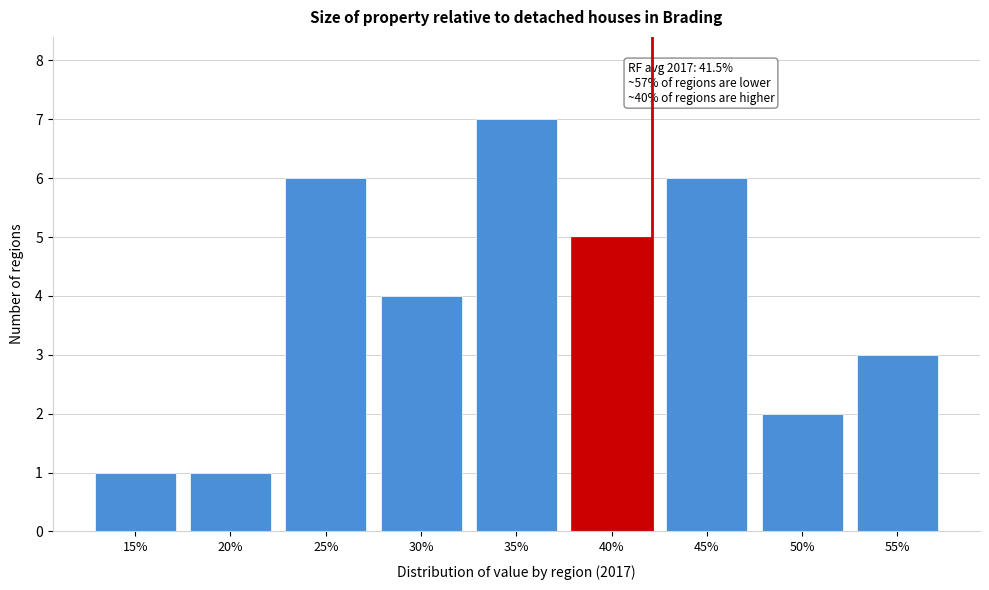

Reading right to left, list all the values displayed in this chart.

3	2	6	5	7	4	6	1	1